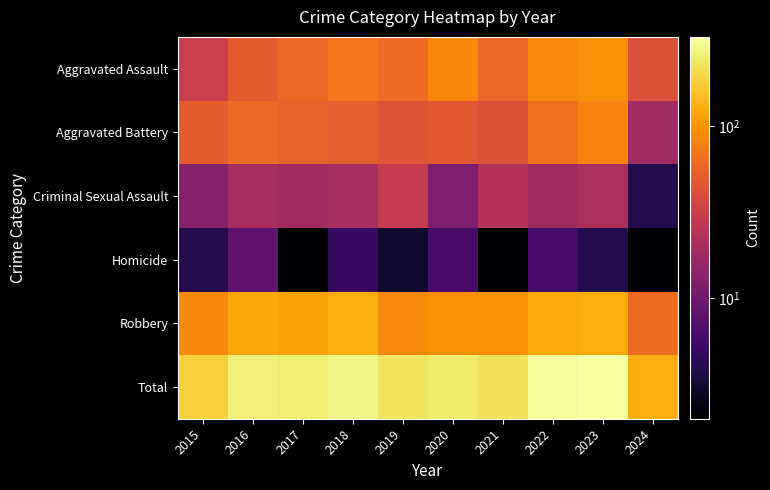

Which label corresponds to the smallest value in the chart?

2017